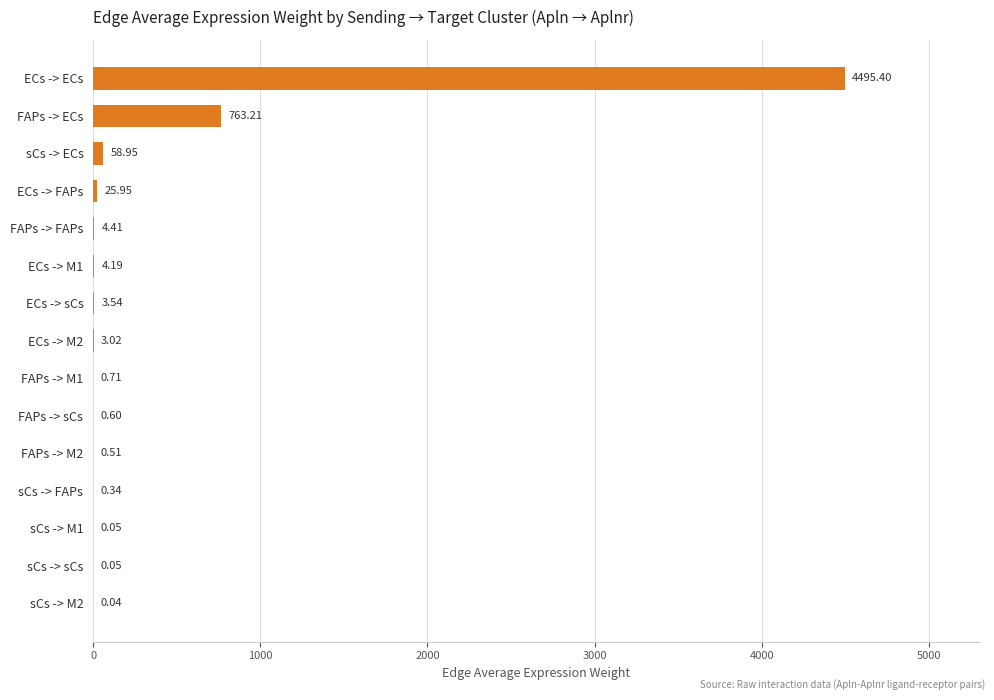

What is the greatest value displayed?

4495.4